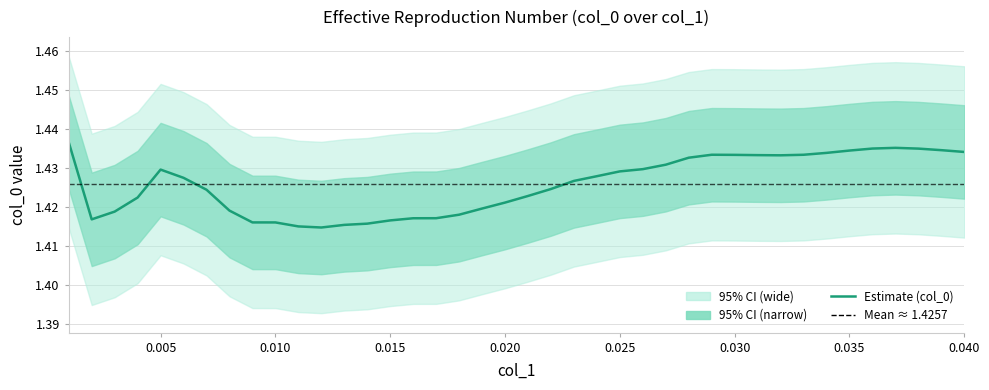

What is the value of the 38th point from the left?

1.4